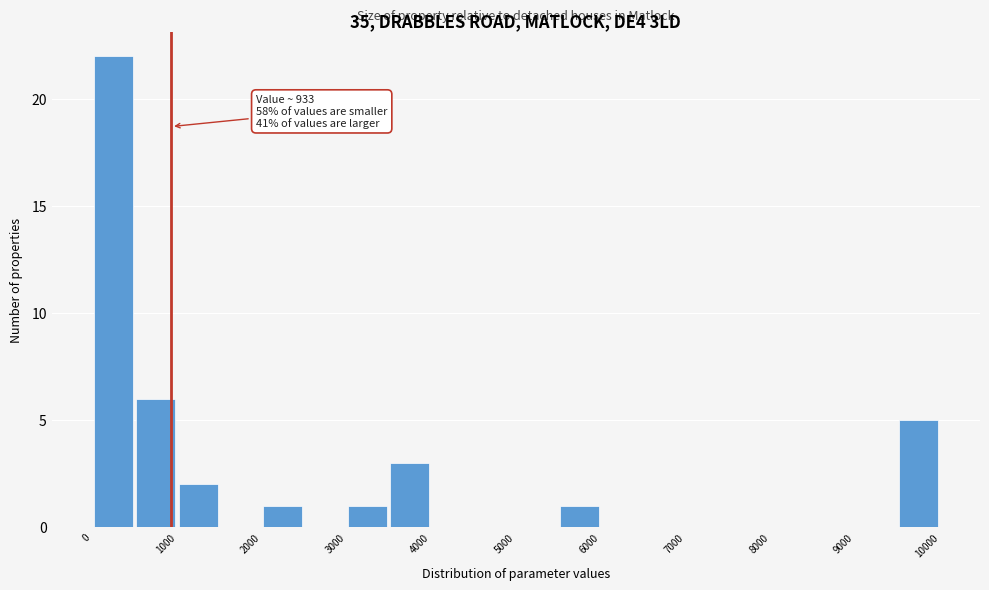

Over which range of the x-axis is the bar tallest?

0 to 500